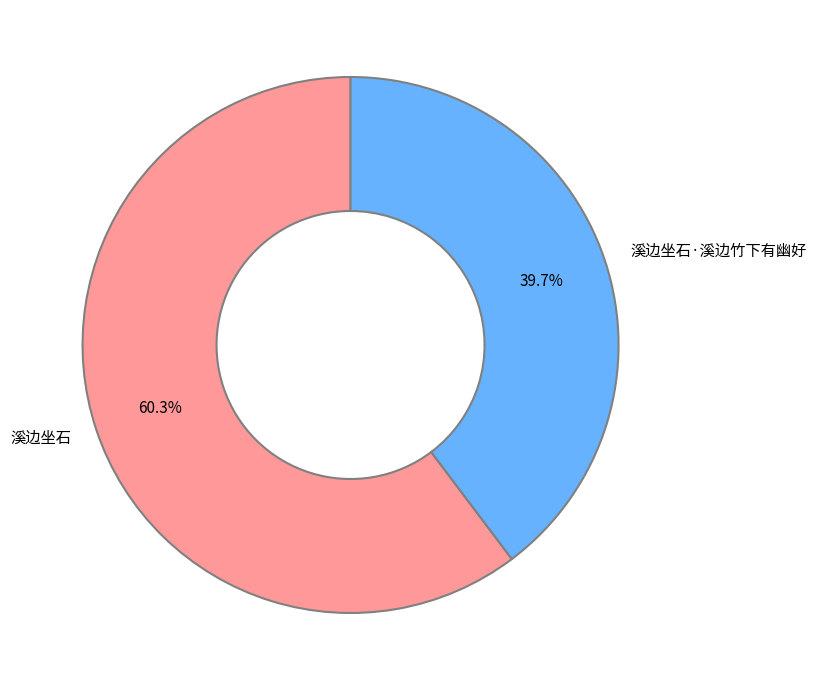

The 溪边坐石·溪边竹下有幽好 slice represents 26% of the pie. True or false?

False